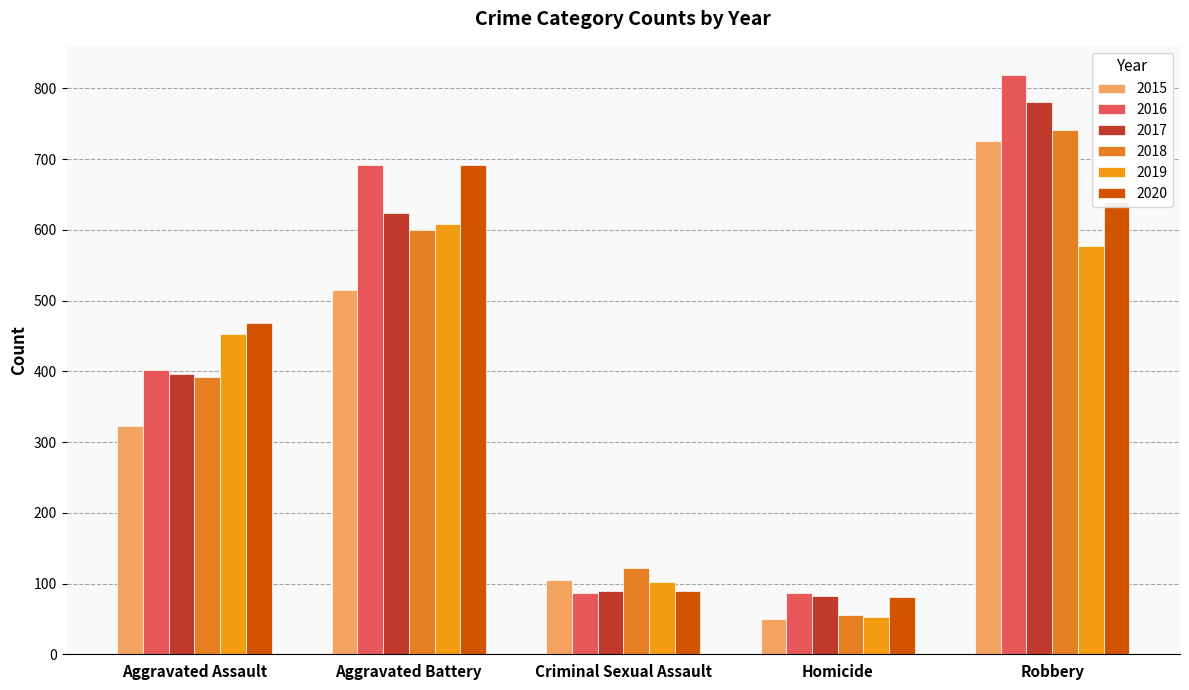

Read the 2015 value at Homicide, to the nearest 10.

50